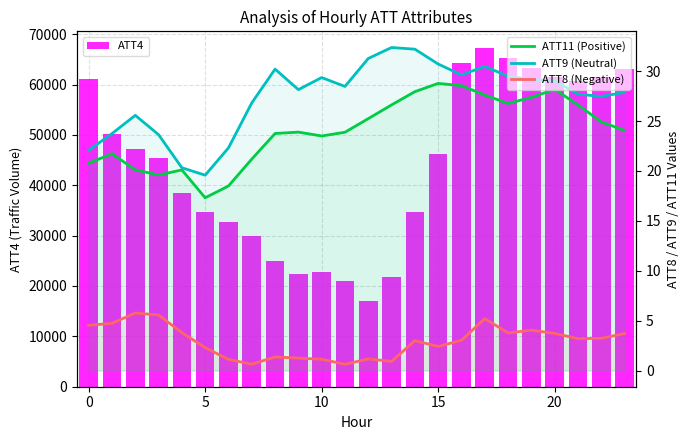

Is it true that ATT9 (Neutral) equals 10.3 at 7?

False